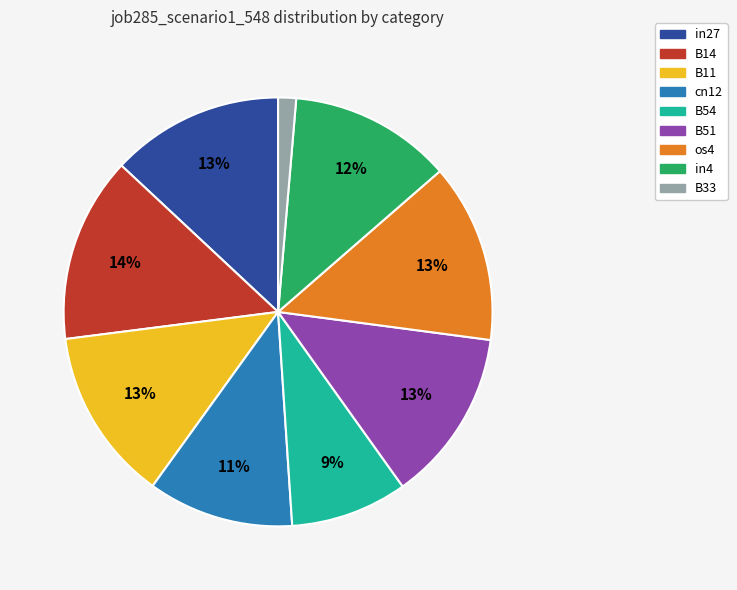

To the nearest percent, what is the average slice percentage?

11%